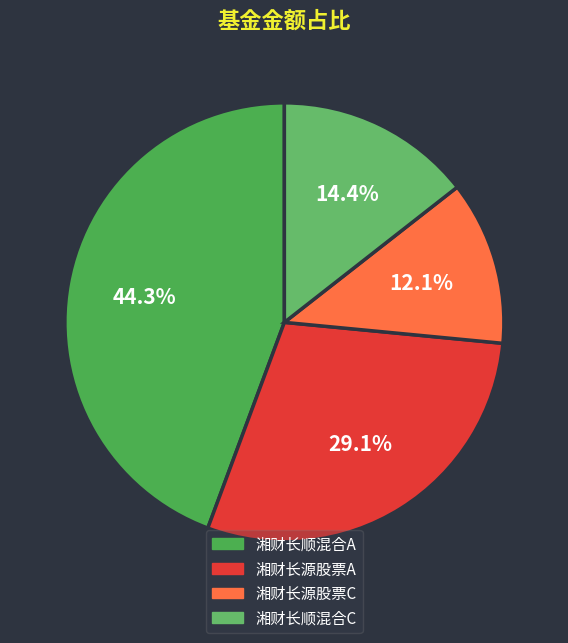

Which slice is the smallest?

湘财长源股票C